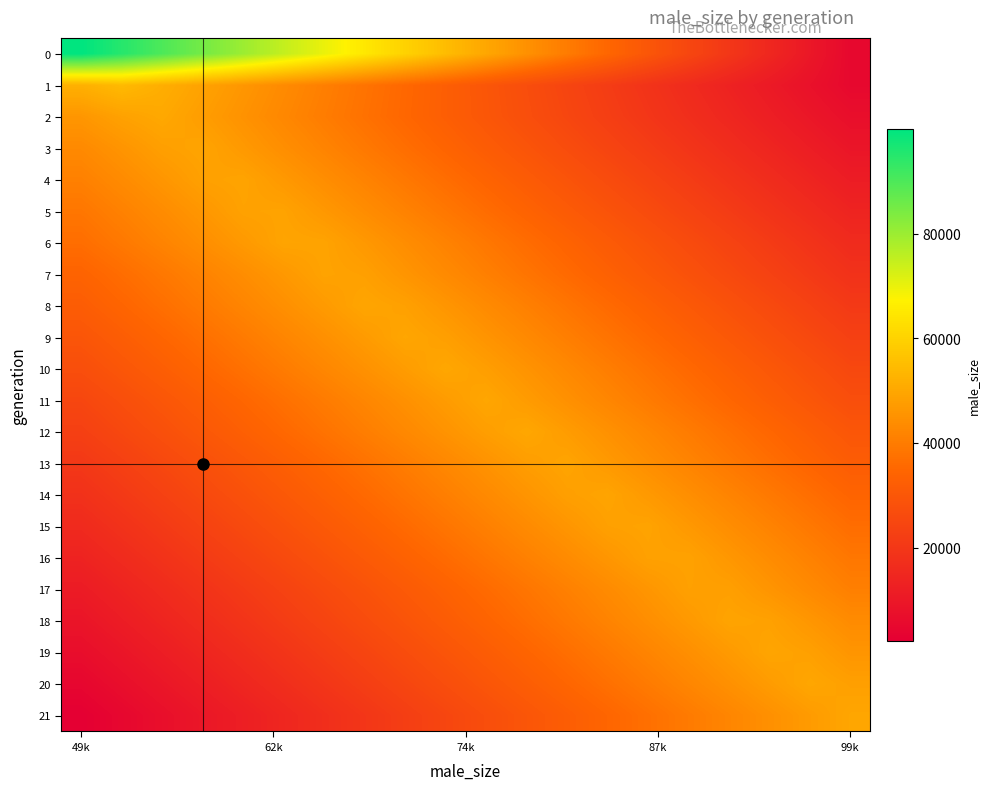

At how many categories does at least one series exceed 60165?

8